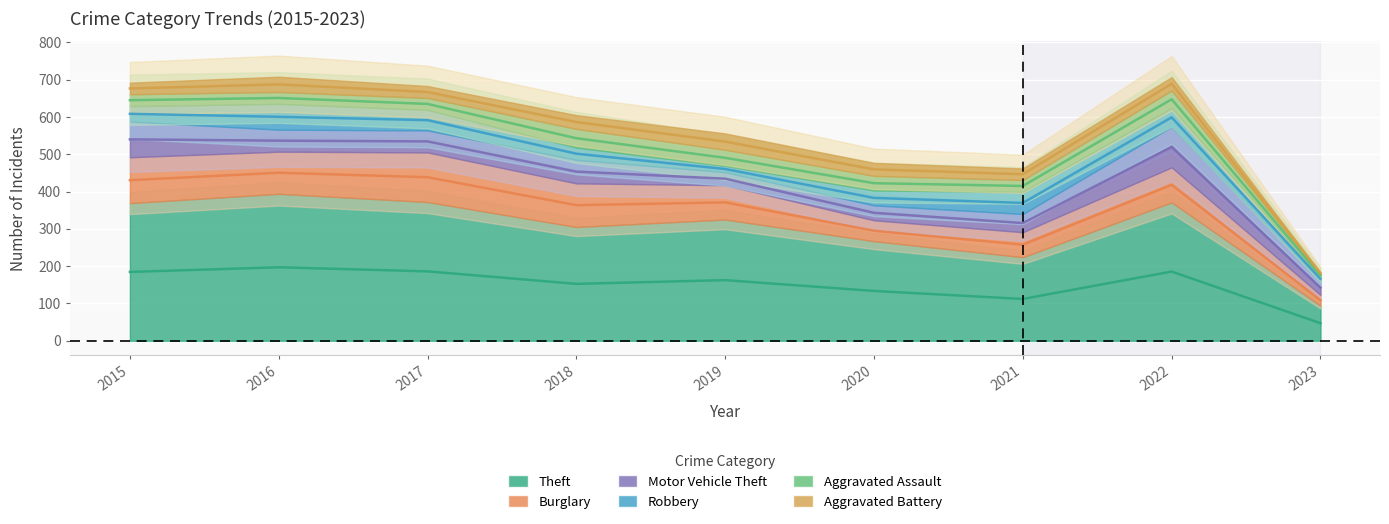

Between which two adjacent categories do Motor Vehicle Theft and Aggravated Battery first intersect?

2018 and 2019